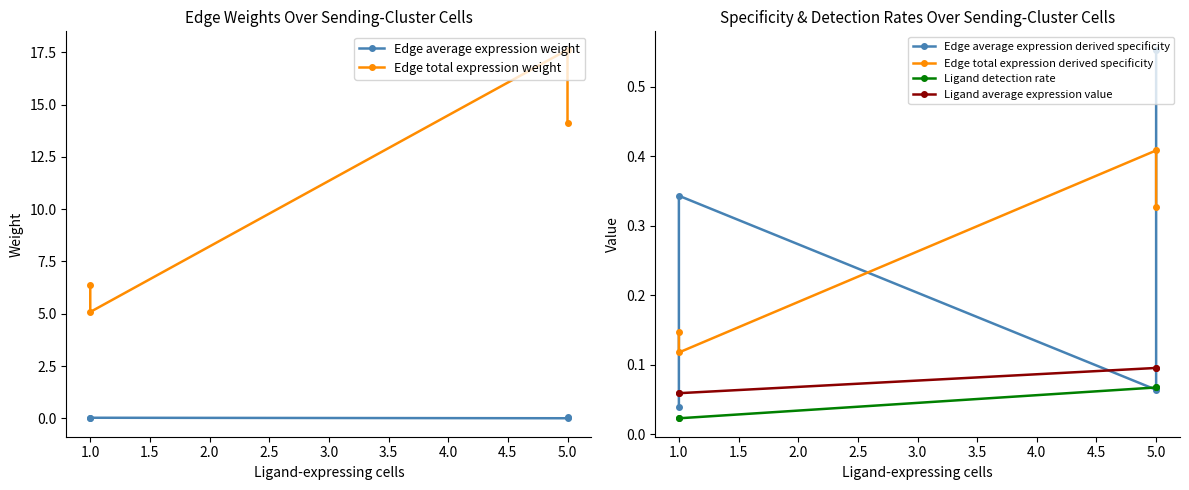

True or false: Edge average expression weight has a value of 0.0 at 1.0.

True